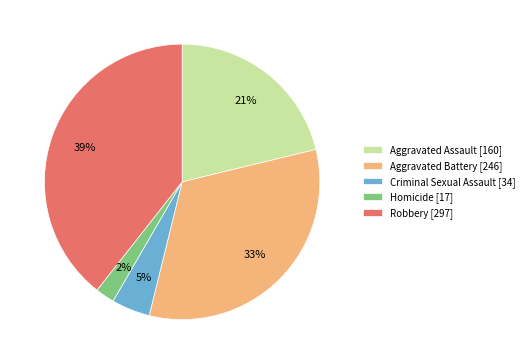

Is the sum of Robbery [297] and Aggravated Assault [160] greater than half?

Yes